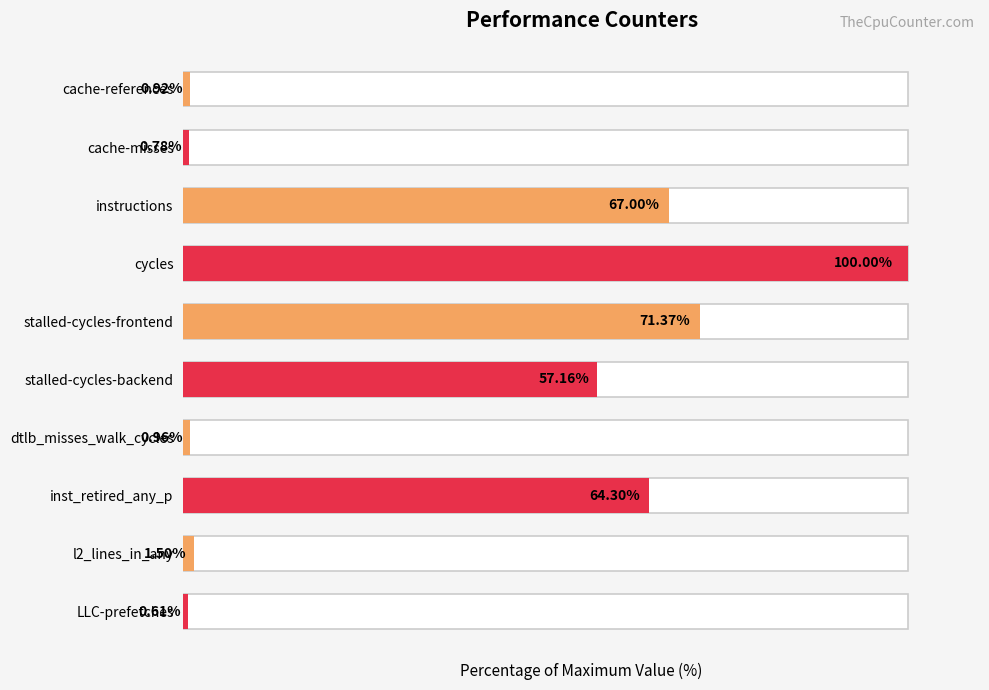

Is it true that the value at cache-misses is 0.5?

False